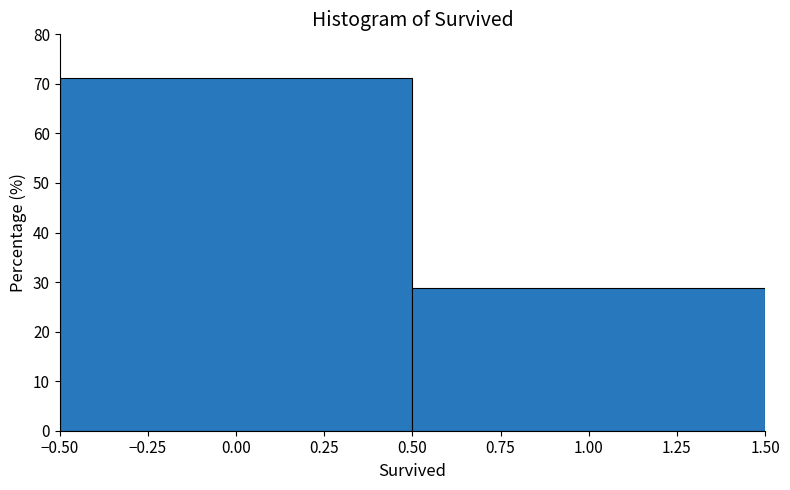

Reading left to right, transcribe this chart: for each bar, give the range it covers on the x-axis and its height. The values are not printed on the chart, so give them approximately, as read against the axis.

-0.50 to 0.50: 71
0.50 to 1.50: 29